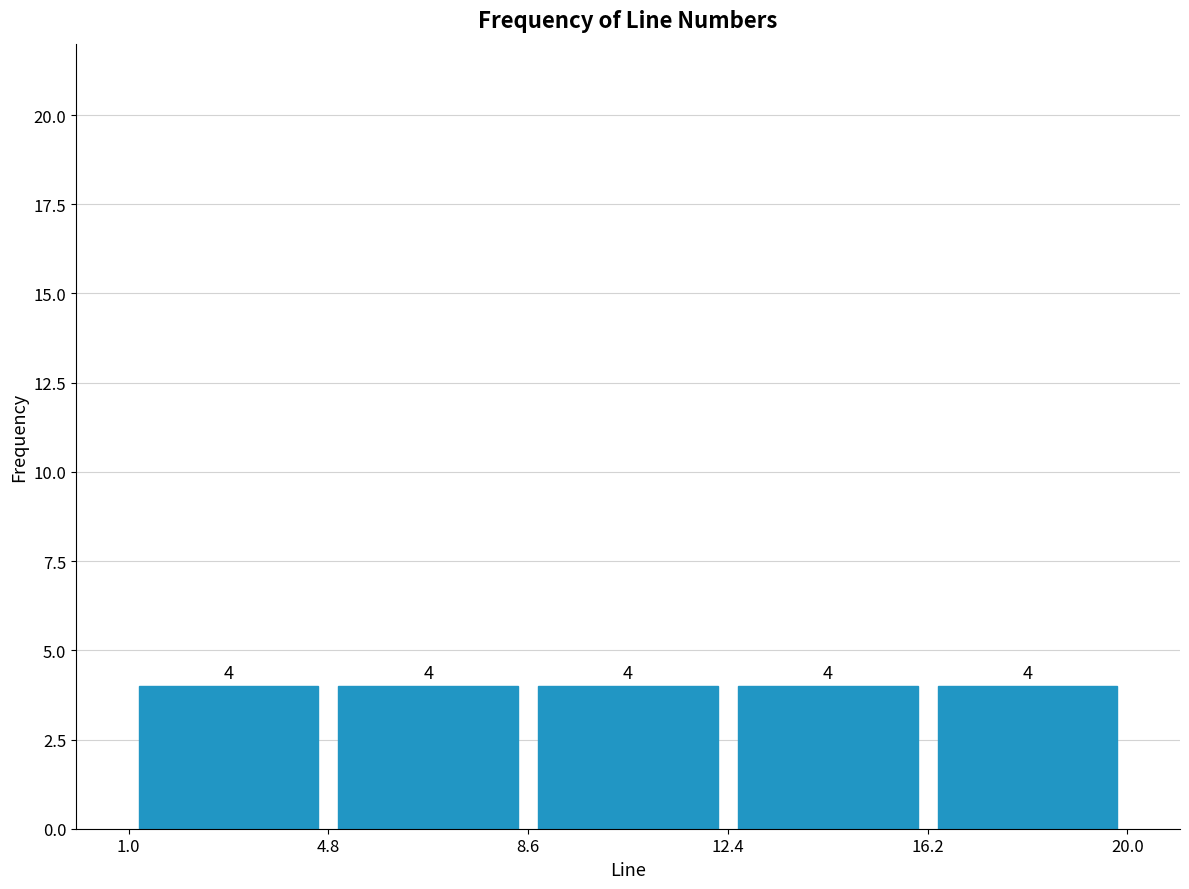

Reading left to right, list every bar in this chart as the range it spans on the x-axis followed by its height.

1.0 to 4.8: 4
4.8 to 8.6: 4
8.6 to 12.4: 4
12.4 to 16.2: 4
16.2 to 20.0: 4